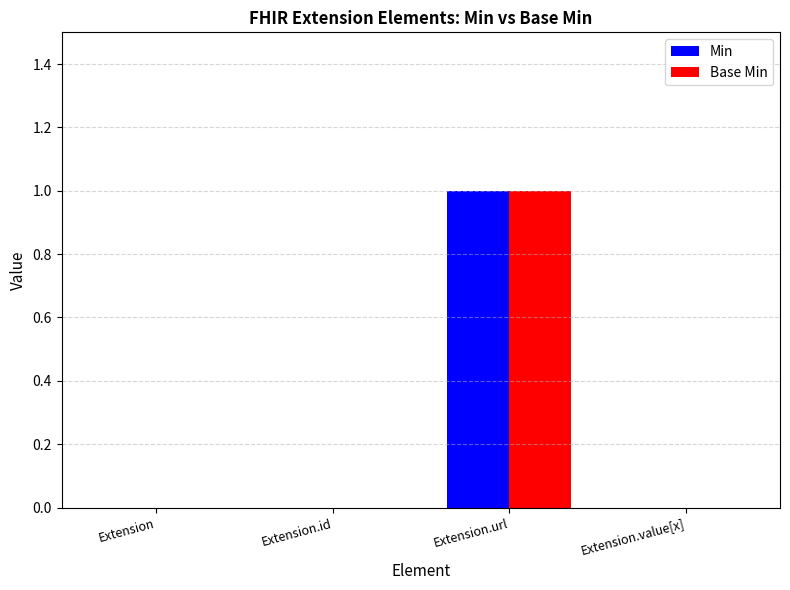

Are the bars horizontal?

No